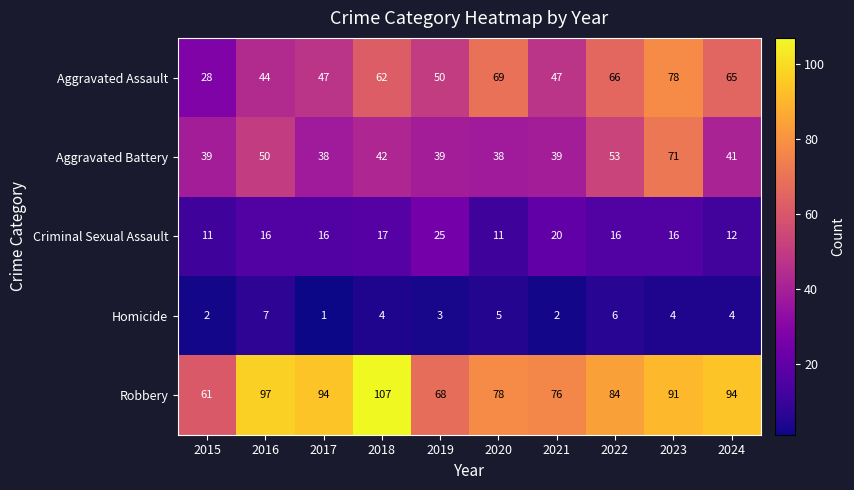

What is the sum of the Aggravated Battery values at 2022 and 2019?

92